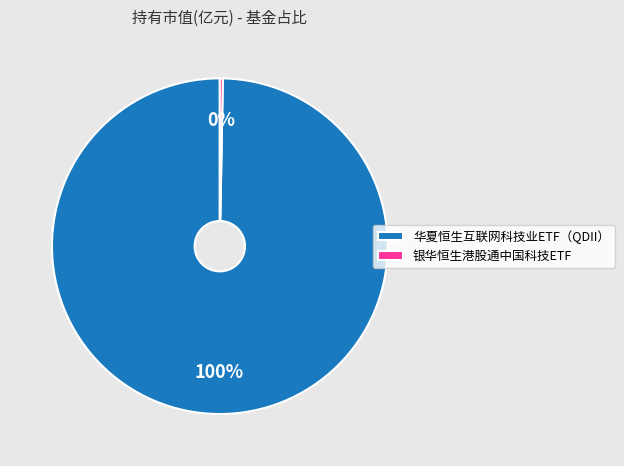

Which has a higher value, 银华恒生港股通中国科技ETF or 华夏恒生互联网科技业ETF（QDII）?

华夏恒生互联网科技业ETF（QDII）